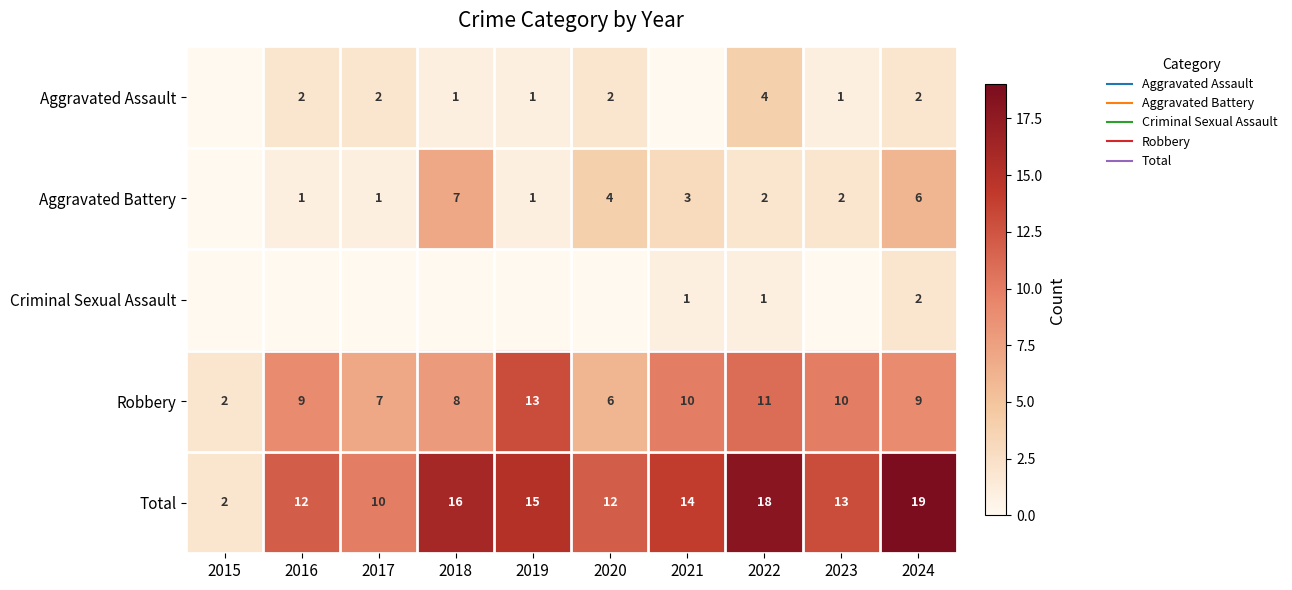

The Robbery series shows 3 at 2024. True or false?

False